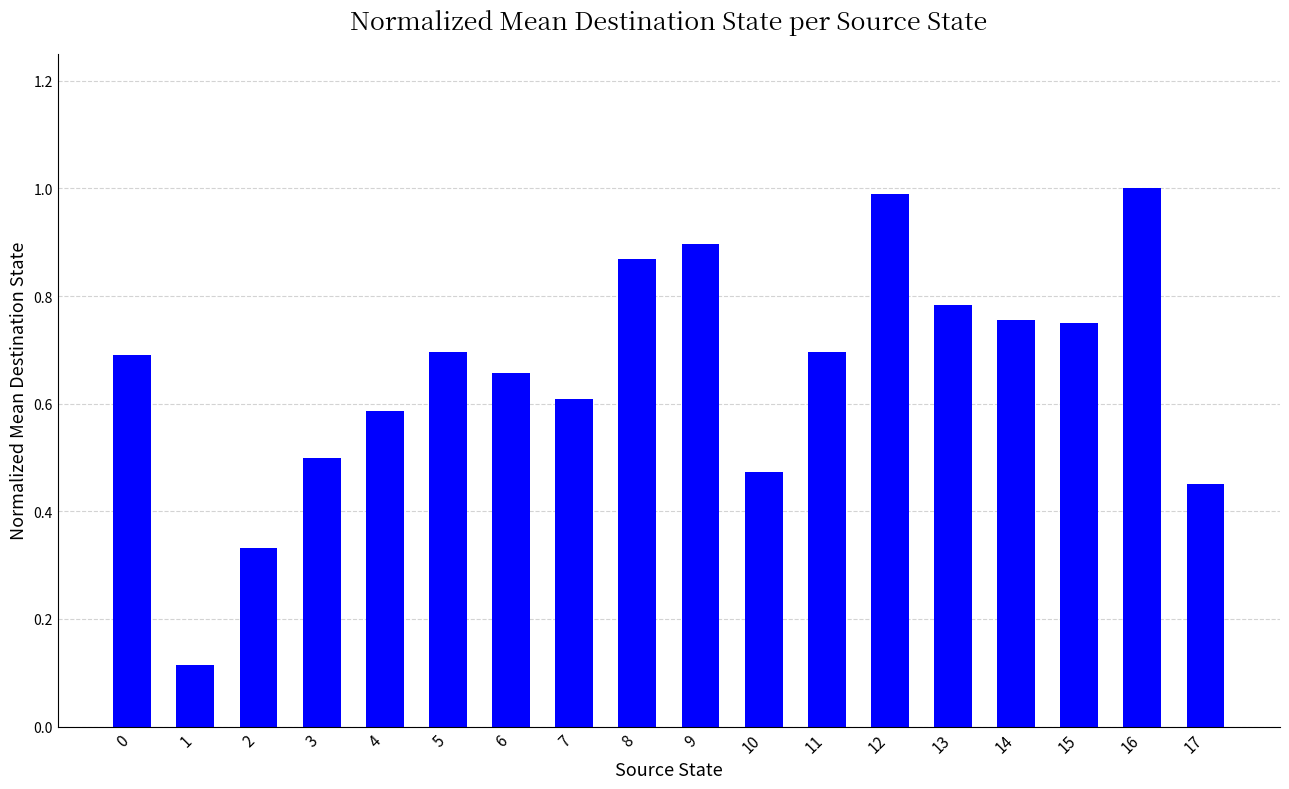

What is the value of the 17th bar from the left?

1.0